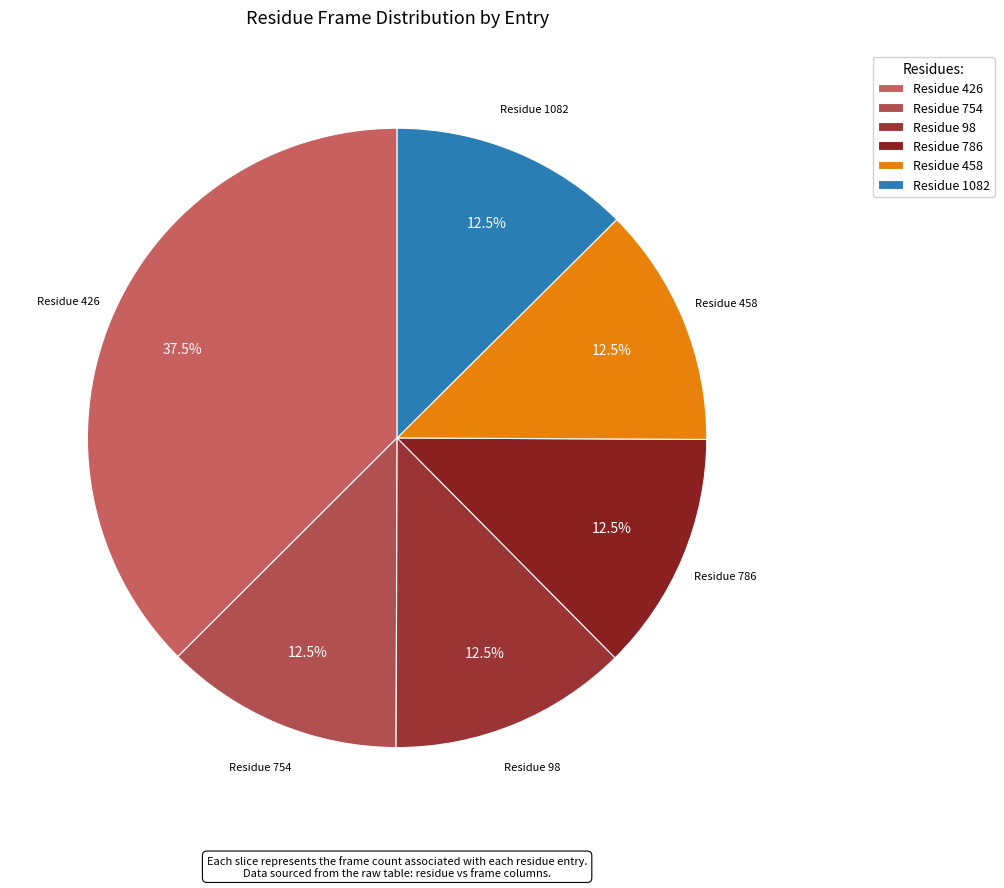

Between Residue 426 and Residue 1082, which is larger?

Residue 426